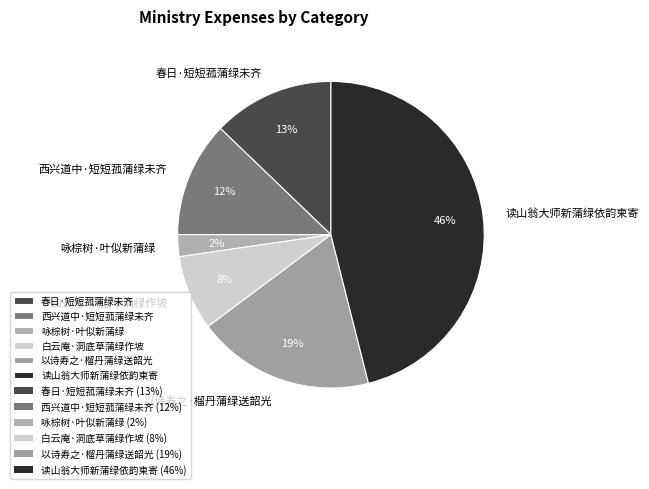

To the nearest percent, what is the average slice percentage?

17%